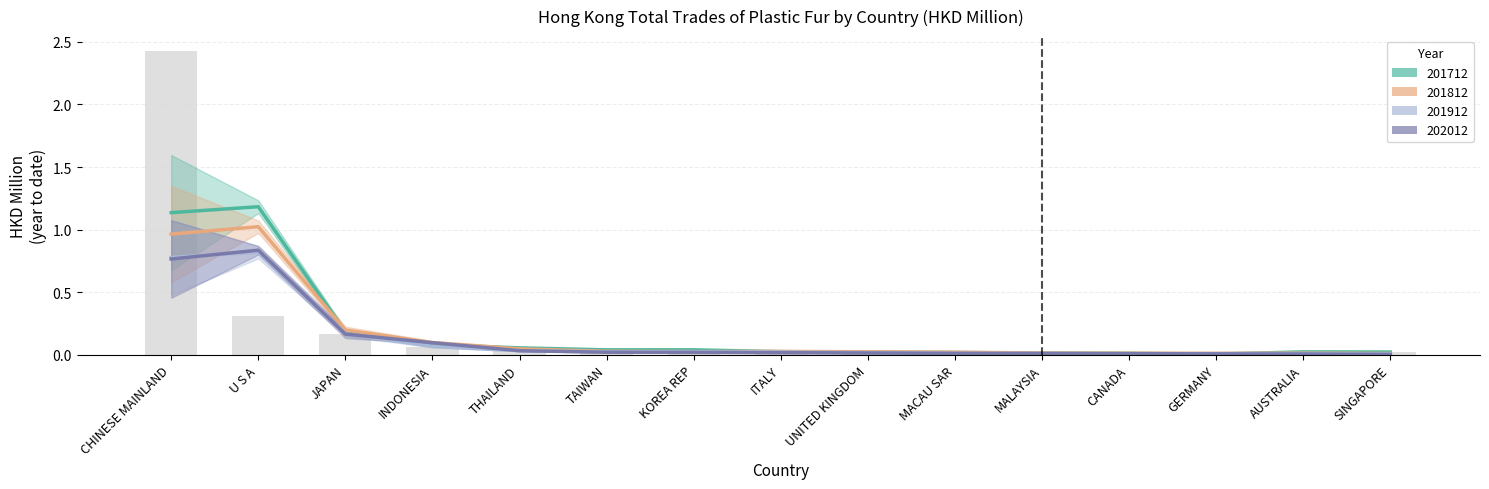

Read the 201712 value at TAIWAN.

0.1